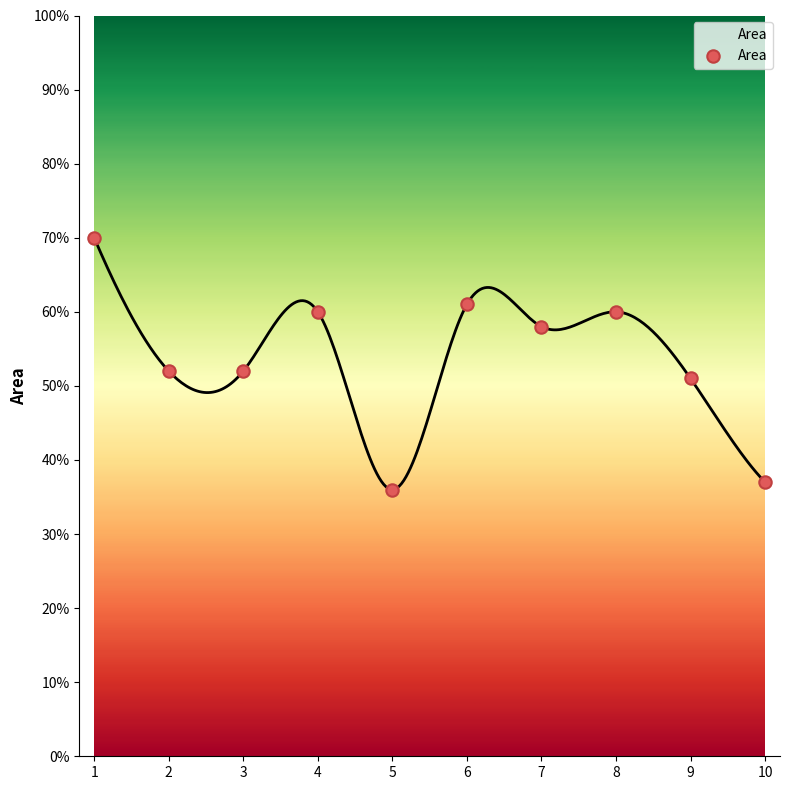

What is the average Y value?

54